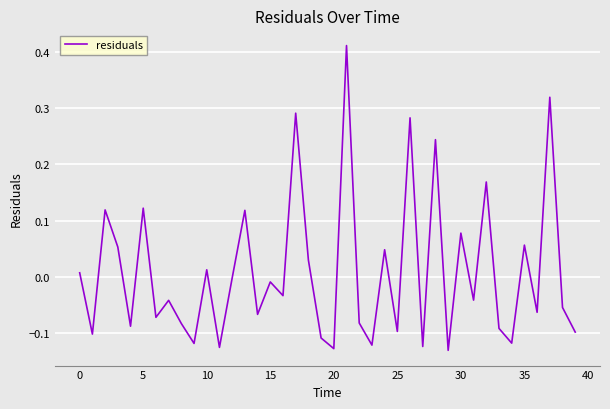

Is this an area chart (filled region under the line)?

No